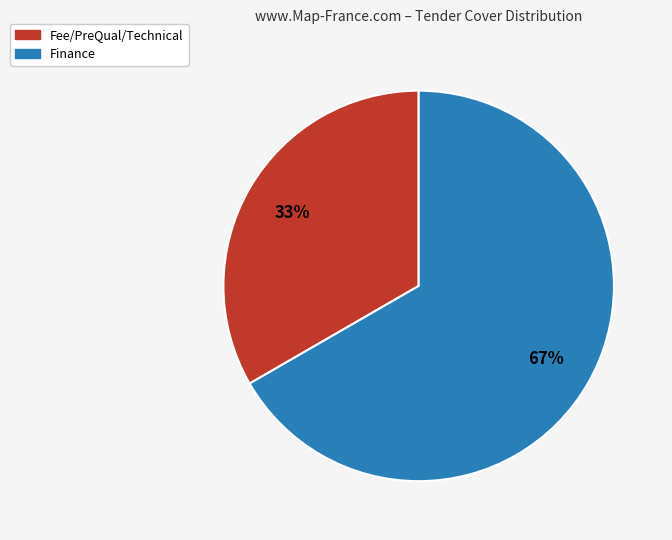

To the nearest percent, what is the combined percentage of Fee/PreQual/Technical and Finance?

100%